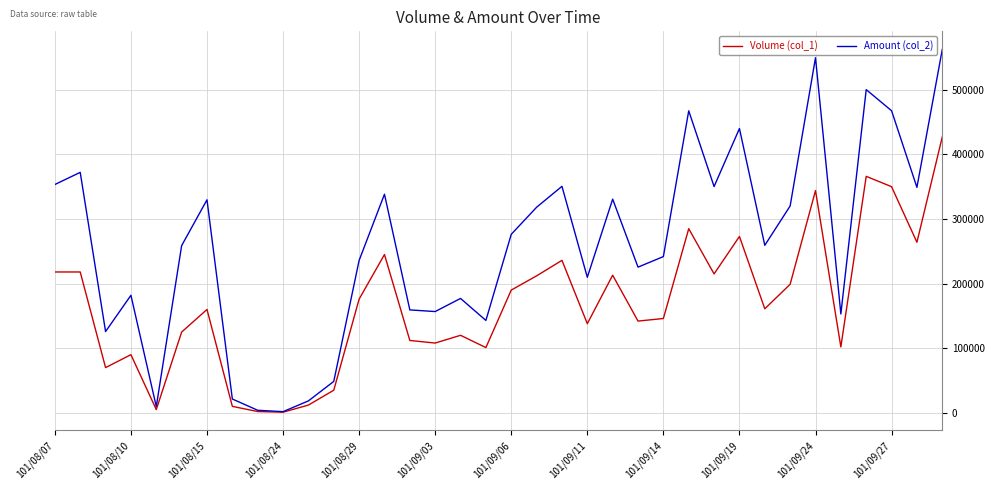

Which series has the widest spread of values?

Amount (col_2)